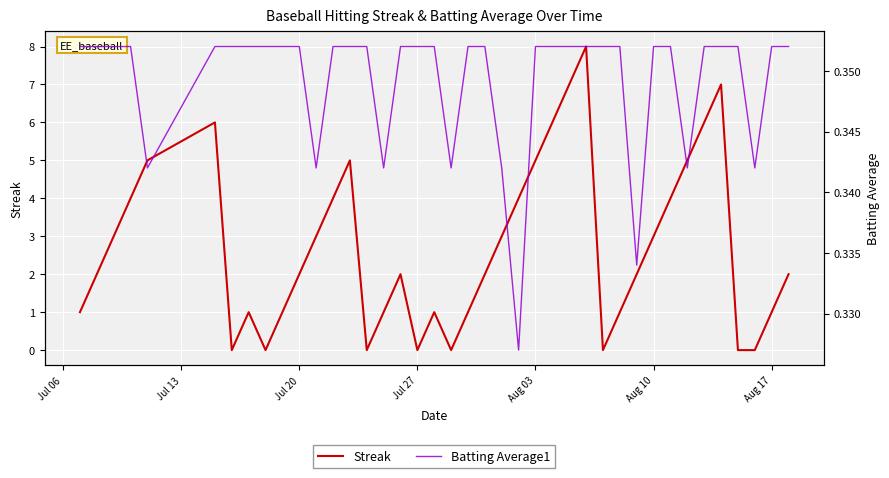

What are all the series names shown in the legend?

Streak, Batting Average1